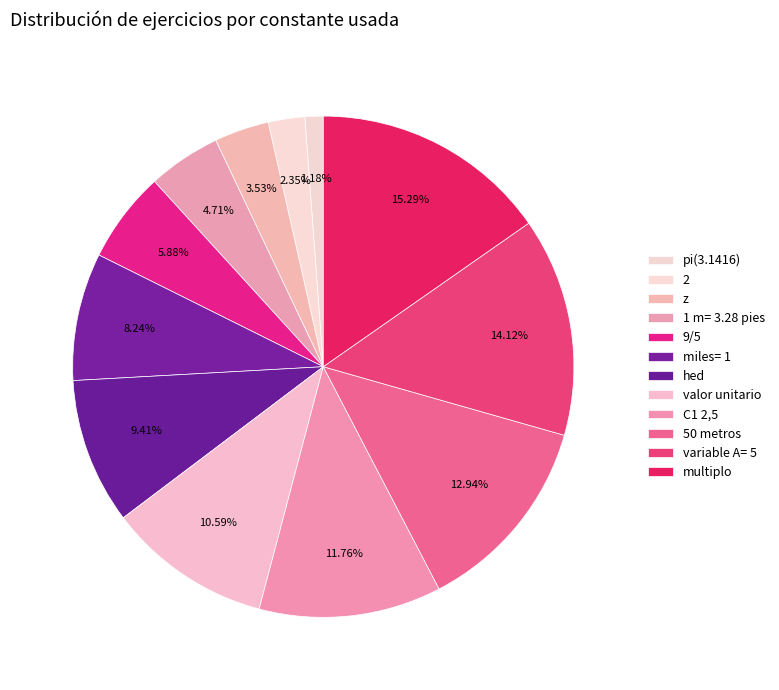

How many slices are in this pie chart?

12